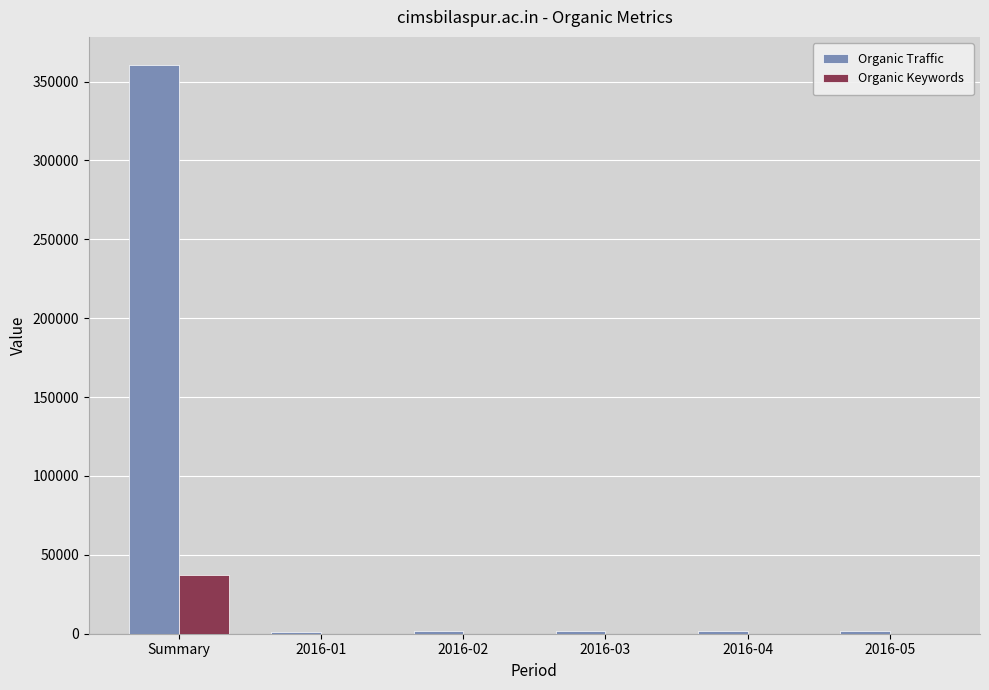

At which label is Organic Traffic closest to 180584?

2016-04